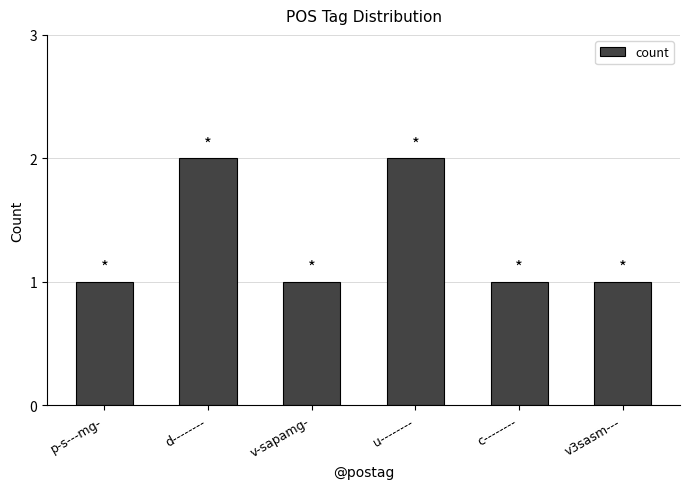

How many data points does each series have?

6